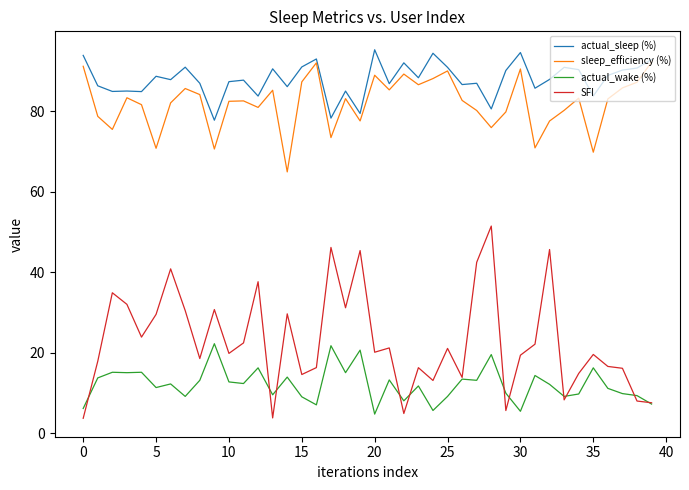

True or false: actual_wake (%) and actual_sleep (%) intersect in this chart.

False